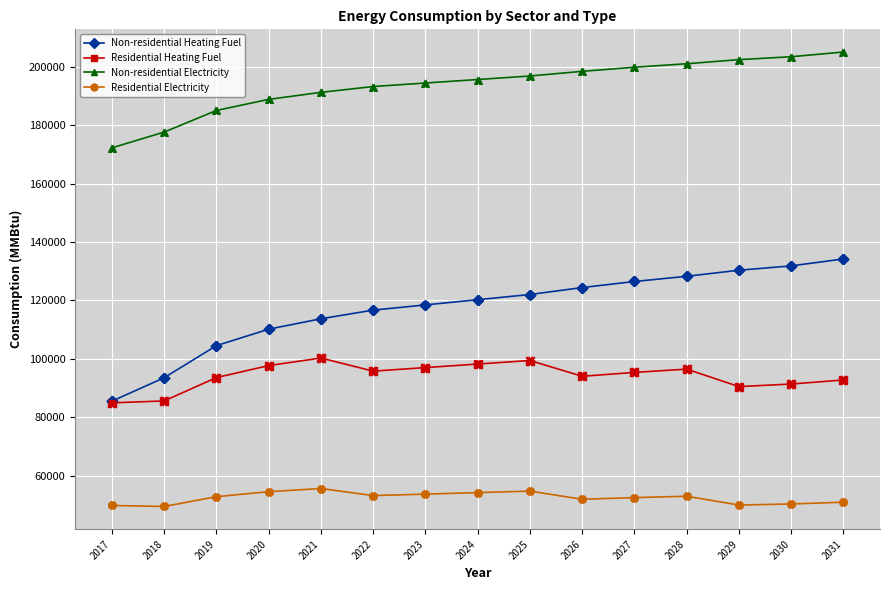

What are all the series names shown in the legend?

Non-residential Heating Fuel, Residential Heating Fuel, Non-residential Electricity, Residential Electricity